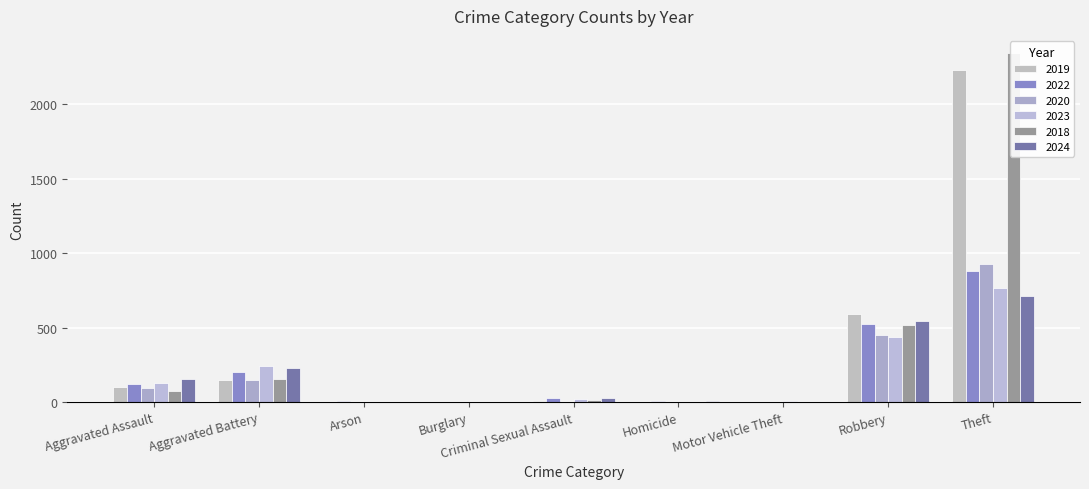

True or false: 2019 has a value of 2 at Motor Vehicle Theft.

False